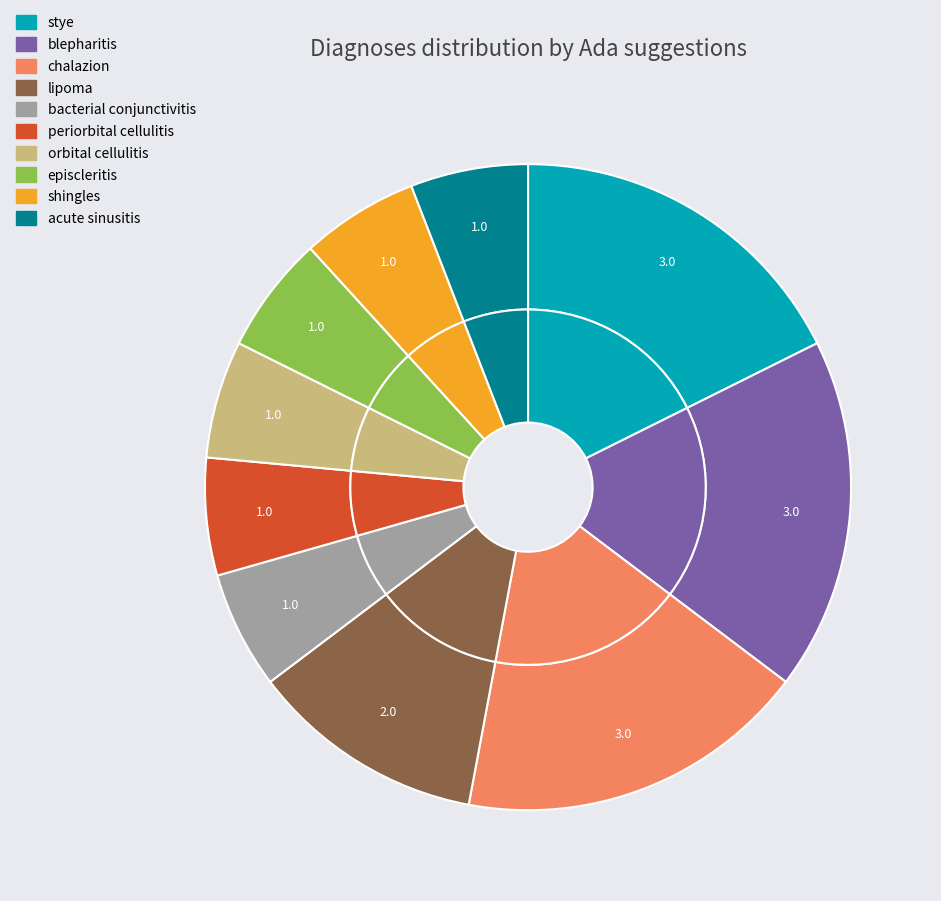

Does bacterial conjunctivitis represent more than half of the total?

No